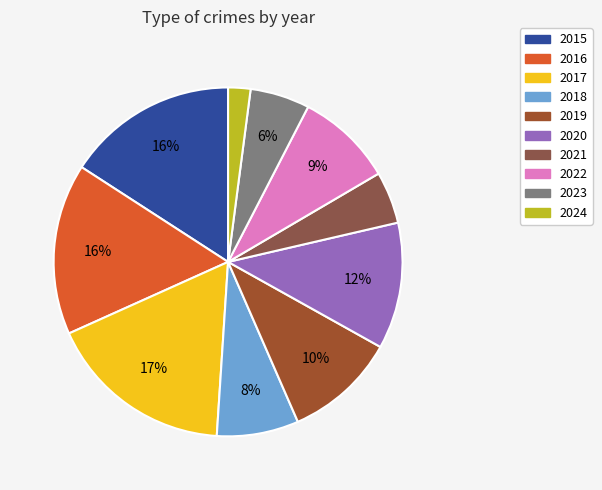

Approximately how many times larger is the value at 2022 compared to 2016?

0.6